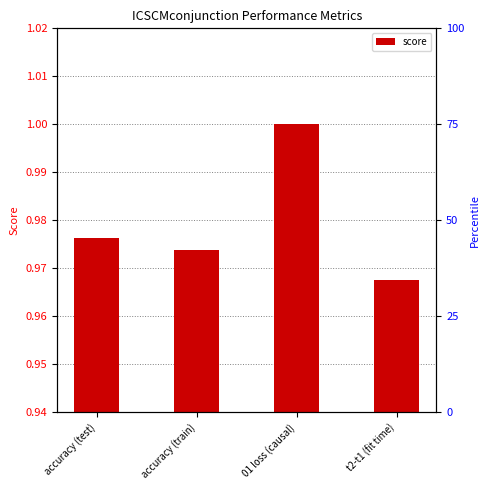

What is the approximate value at accuracy (train)?

1.0